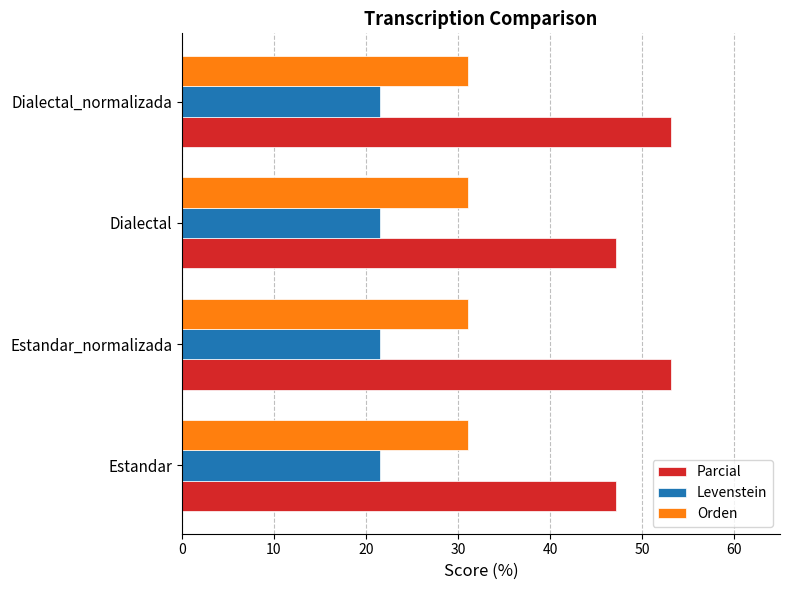

What is the average value of the Orden series?

31.1